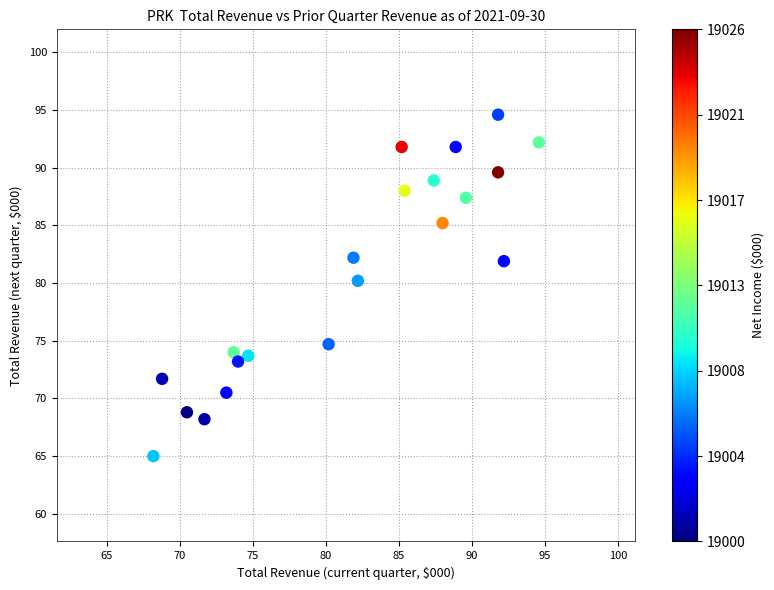

What Y value in the scatter plot is closest to 79?

80.2